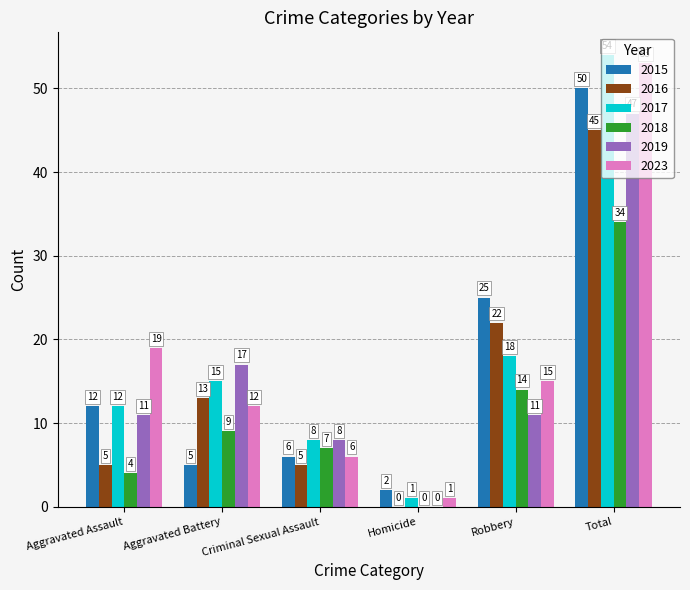

Is it true that 2015 equals 3 at Aggravated Battery?

False